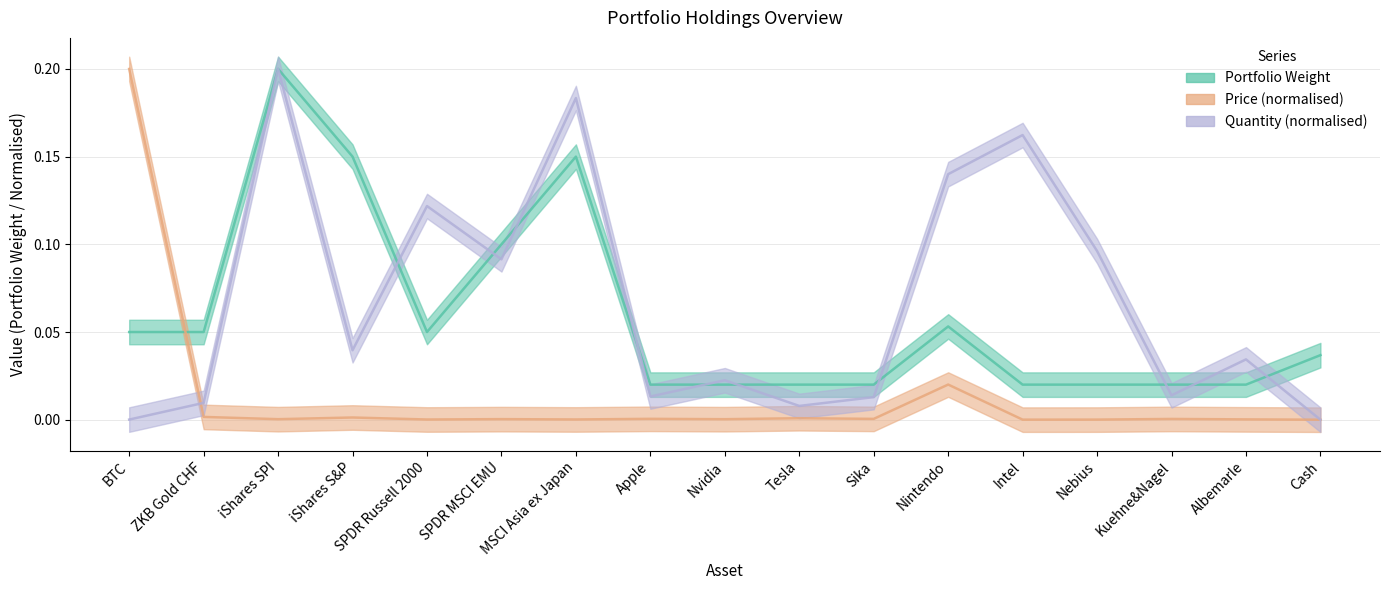

Does the chart display data point markers on the line(s)?

No